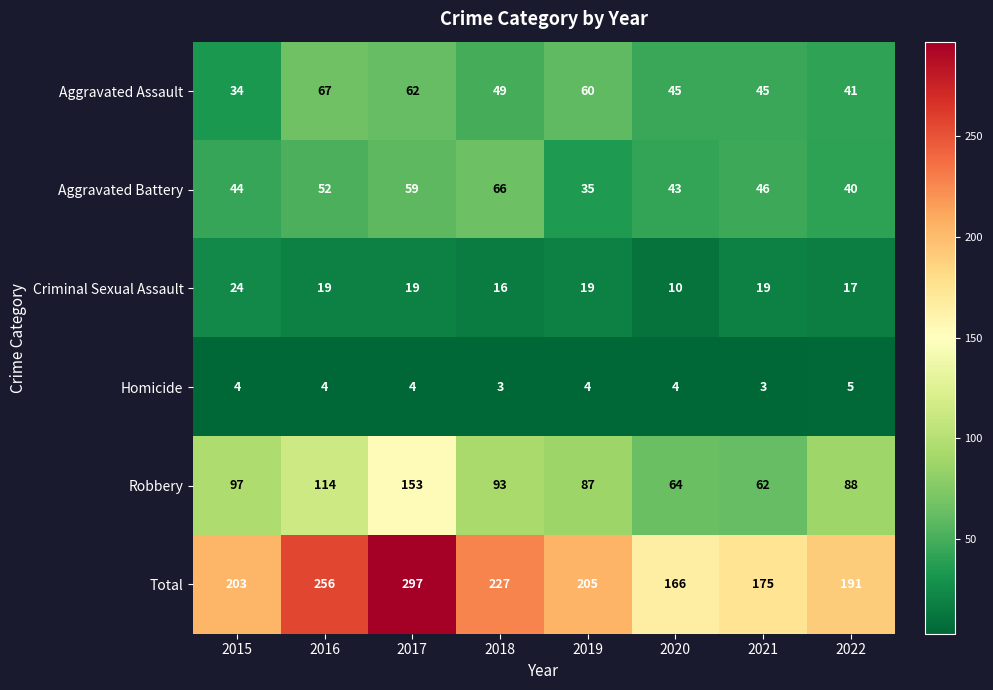

At 2019, list the series in order from largest to smallest.

Total, Robbery, Aggravated Assault, Aggravated Battery, Criminal Sexual Assault, Homicide